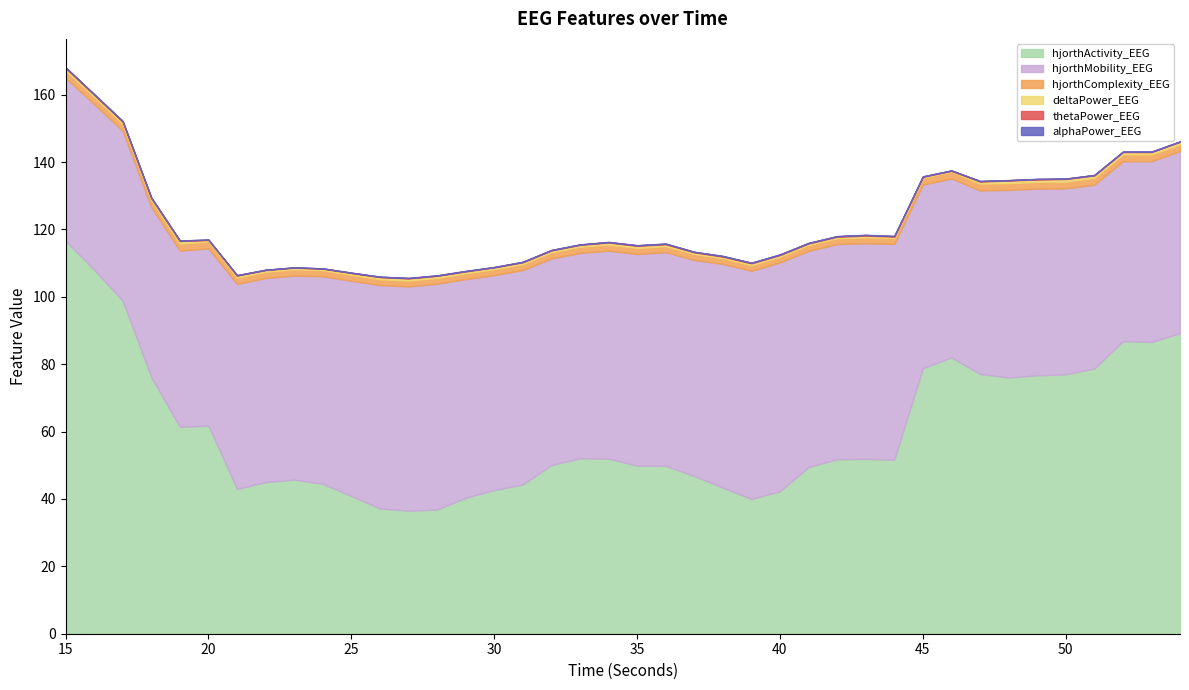

Where is hjorthComplexity_EEG nearest to the value 1?

40